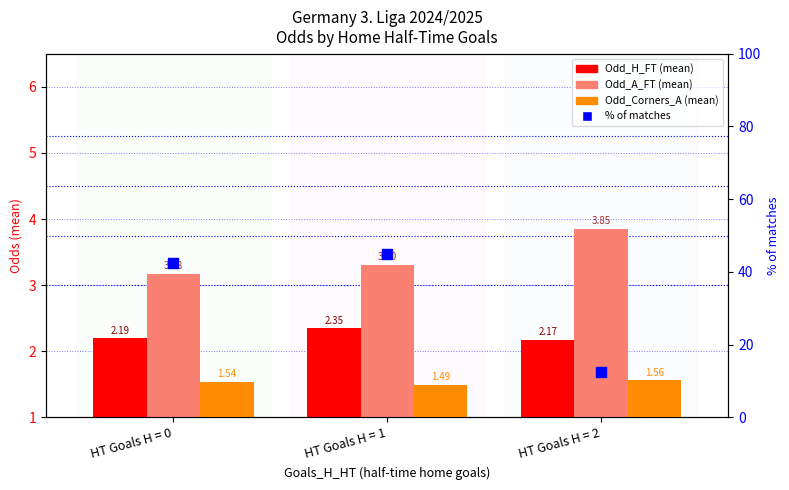

What is the total value across all series at HT Goals H = 2?

20.1